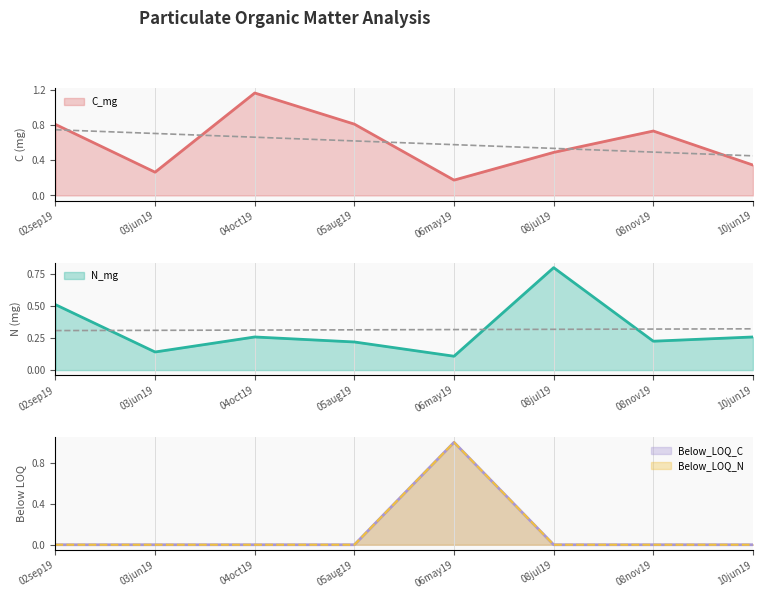

What is the spread (max minus min) of values at 04oct19?

1.2